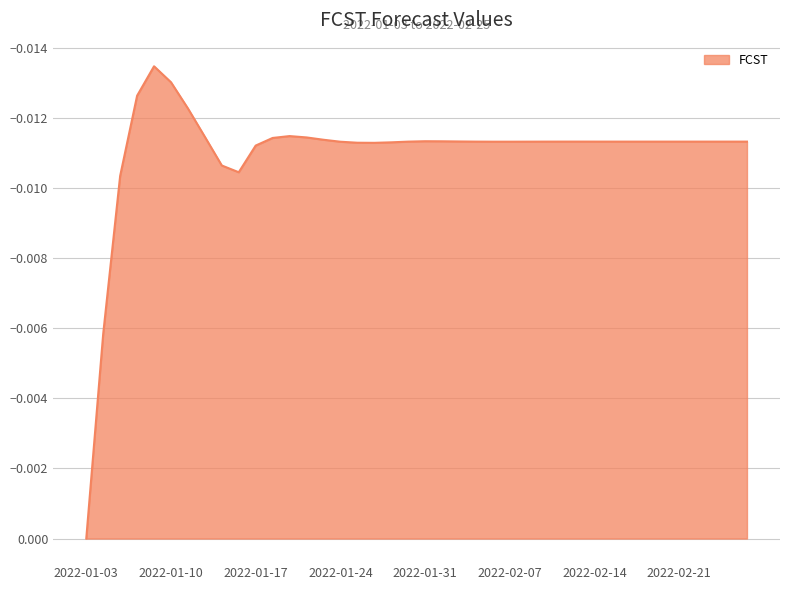

How many lines are shown in the chart?

1